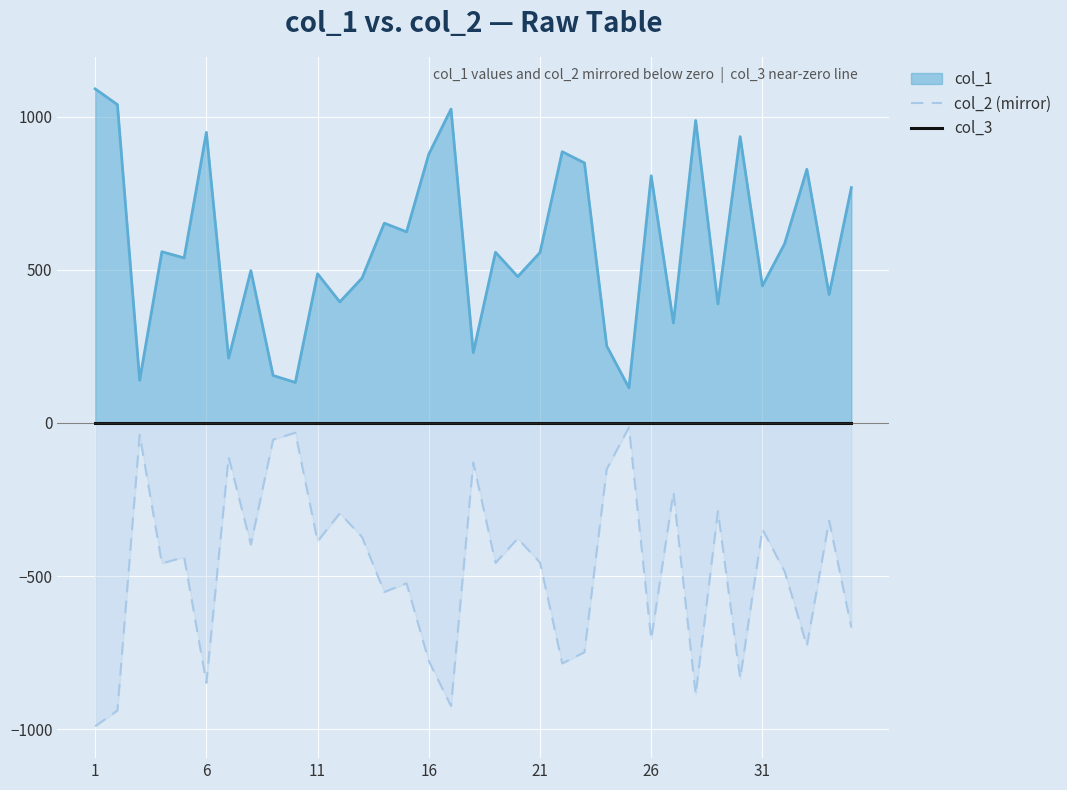

Which series has the largest total across all categories?

col_3